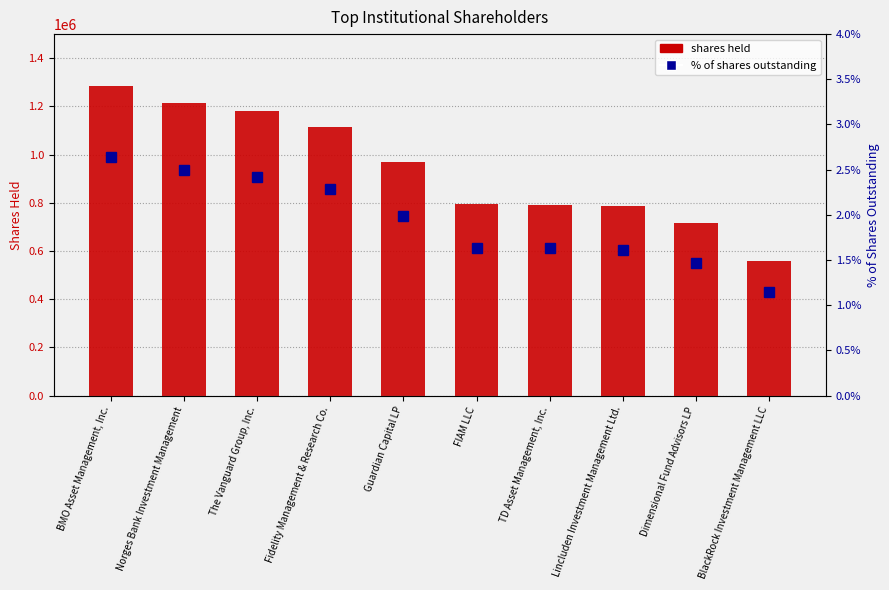

Are the bars grouped side by side (vs. stacked)?

Yes